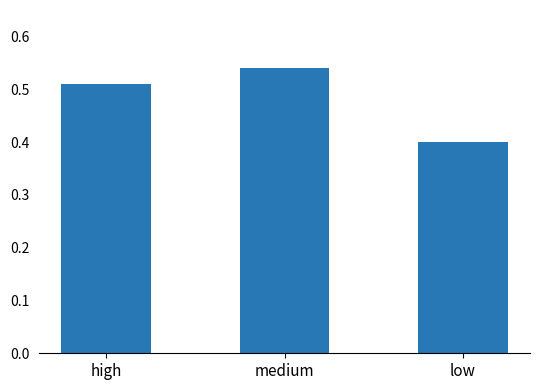

Which label corresponds to the smallest value in the chart?

low